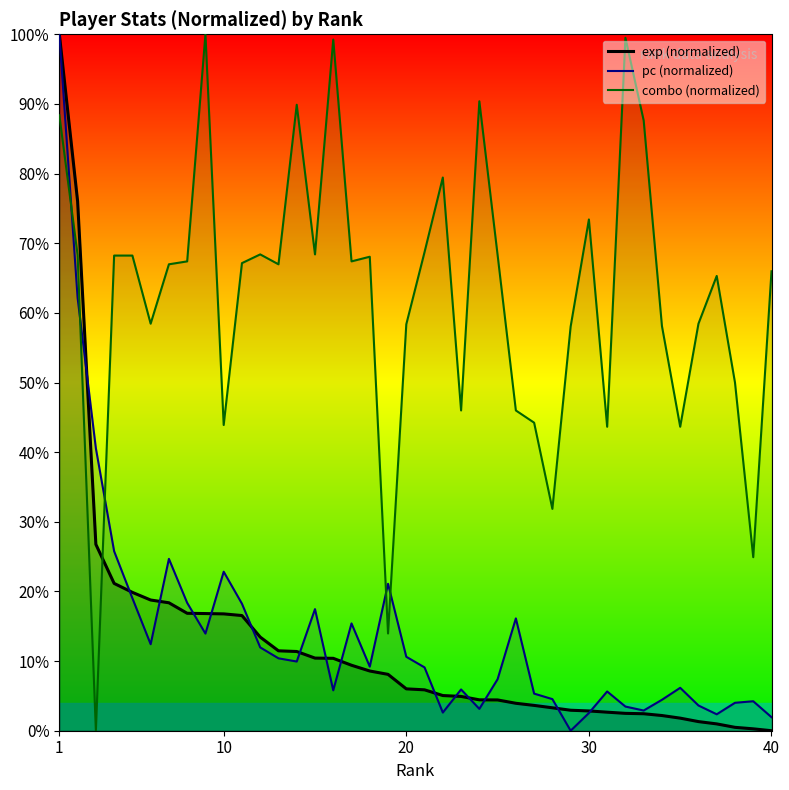

True or false: exp (normalized) and combo (normalized) cross at least once.

True